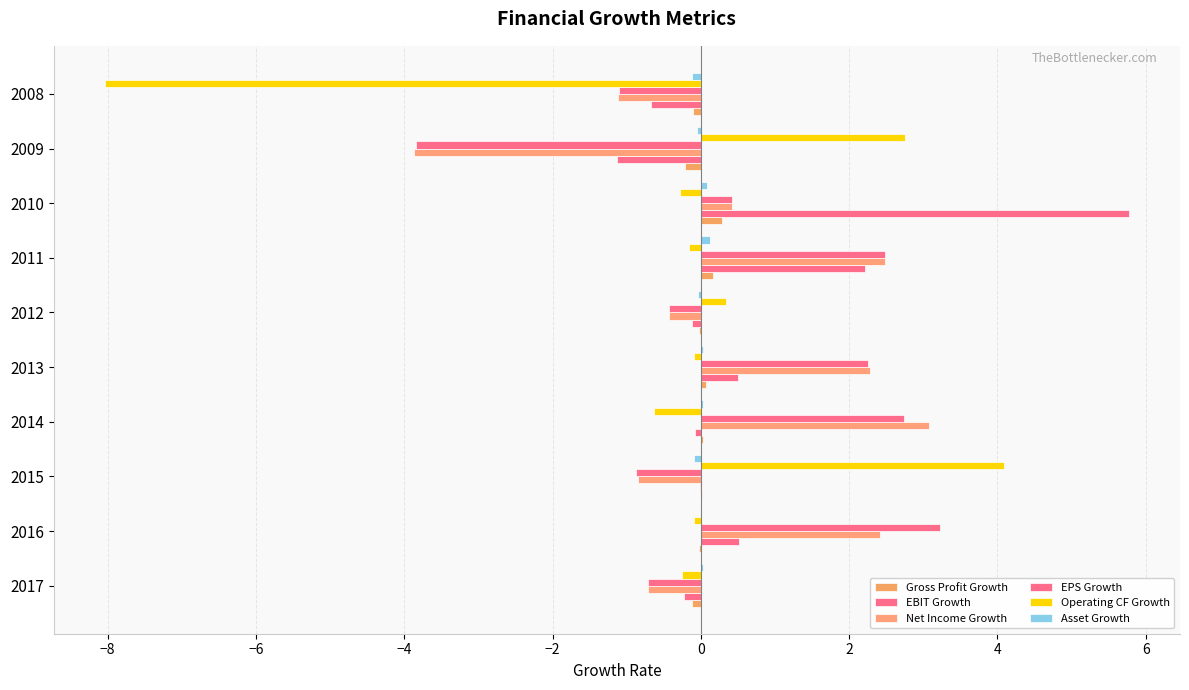

How many categories are shown in the chart?

10